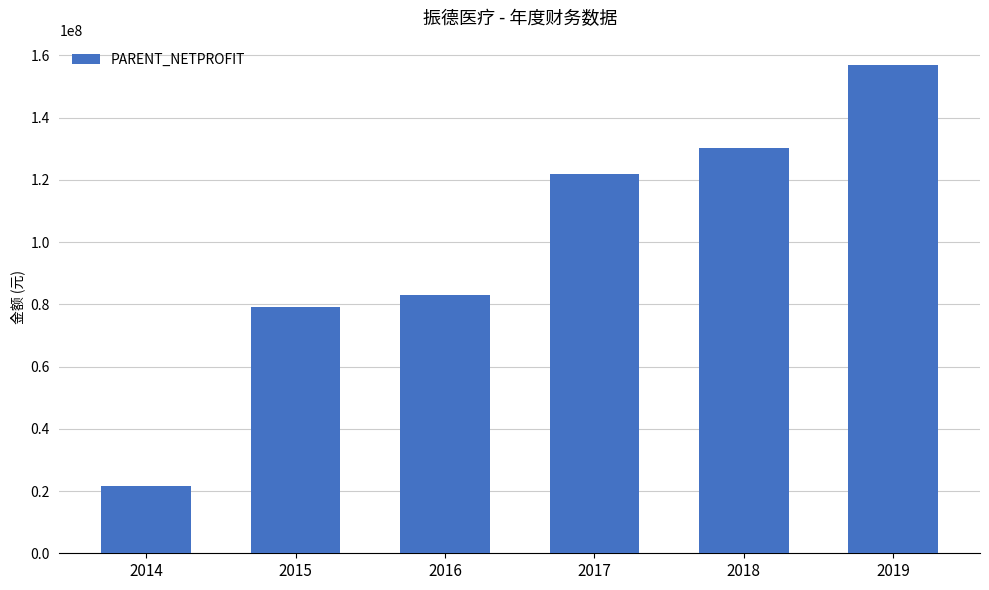

What is the sum of the values at 2014 and 2016?

104616129.7